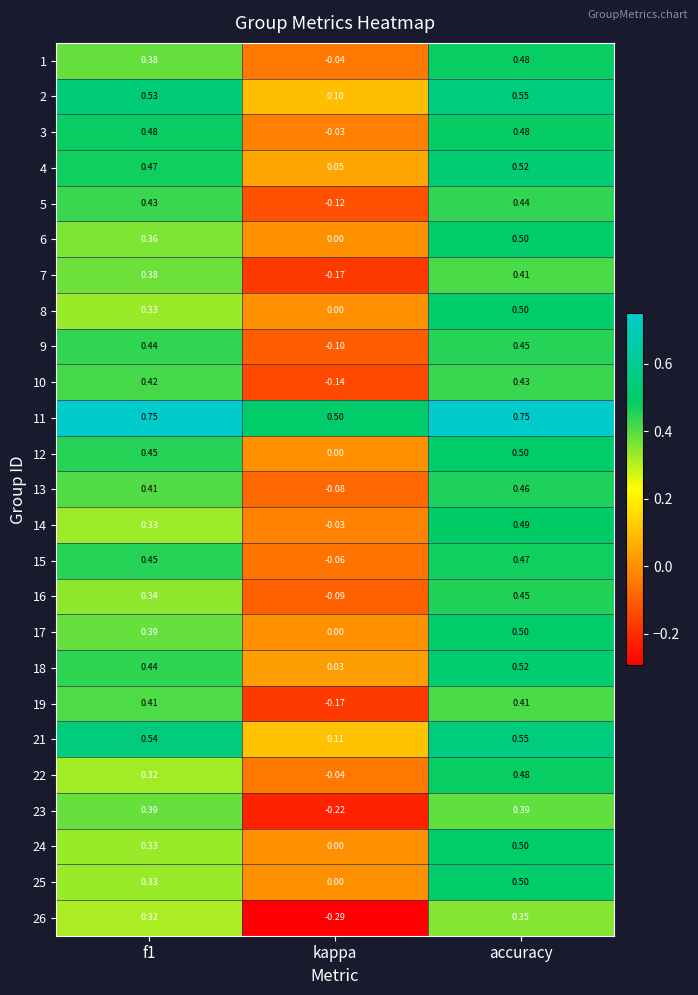

How many series are shown in this chart?

25